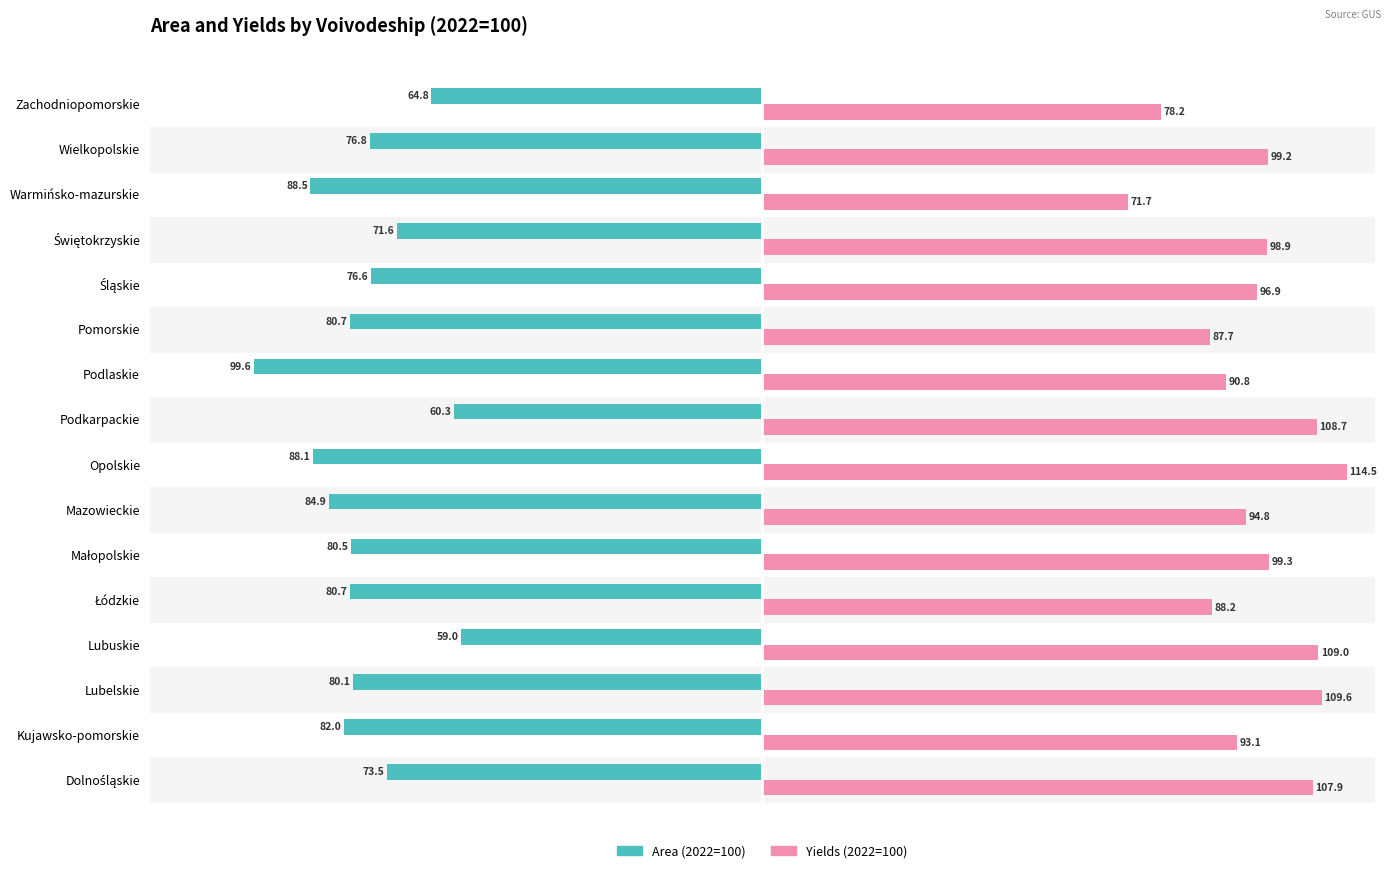

What is the greatest value displayed?

114.5